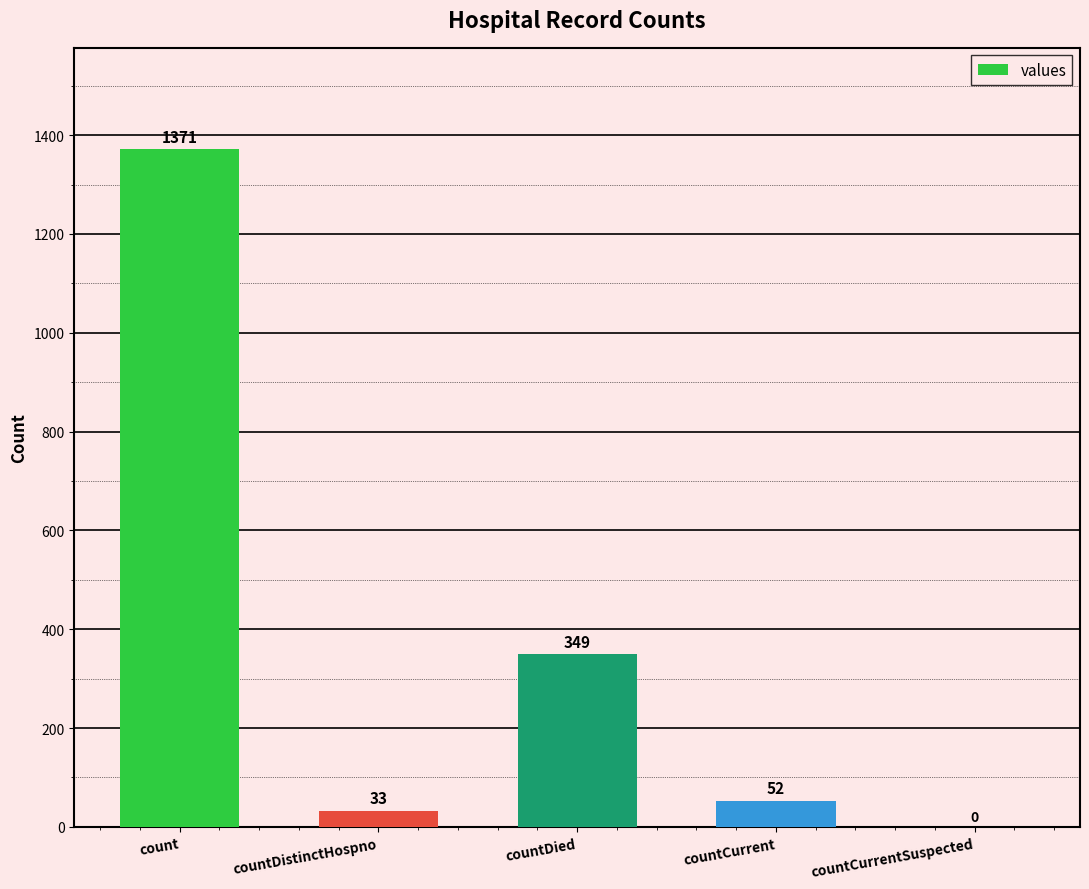

The chart shows a value of 493 at countDied. True or false?

False